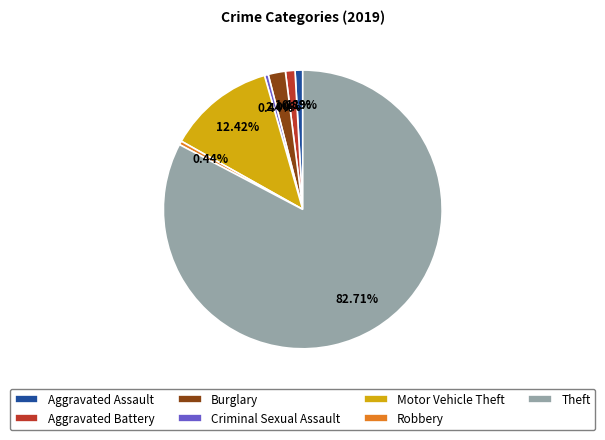

True or false: Criminal Sexual Assault accounts for 0% of the total.

True